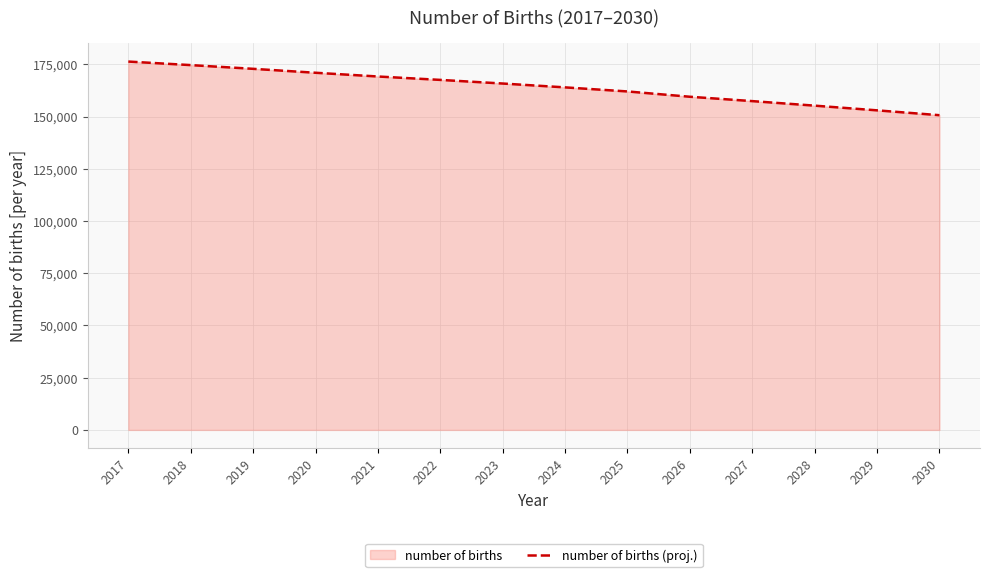

What is the greatest value displayed?

176353.8